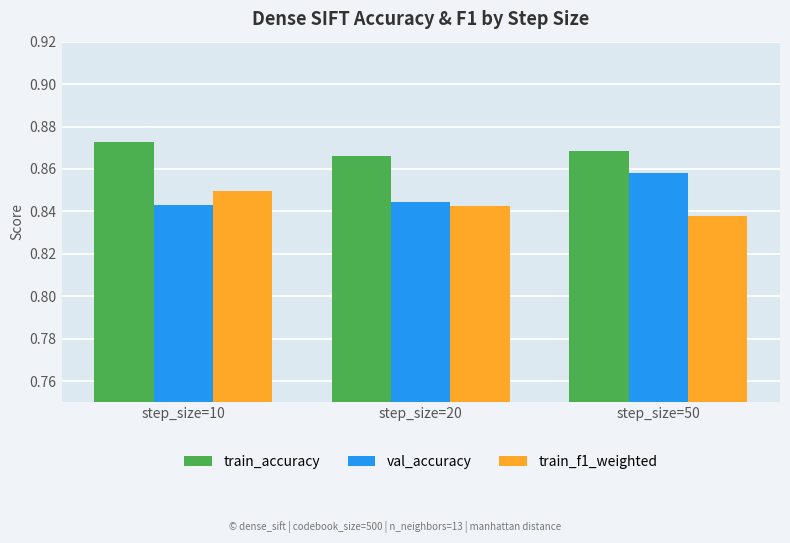

The value of train_f1_weighted at step_size=10 is 0.4. True or false?

False